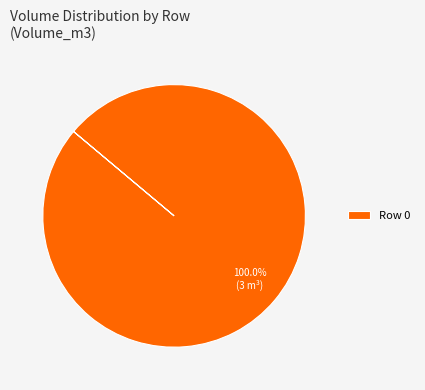

Rank the categories by value from lowest to highest.

Row 0